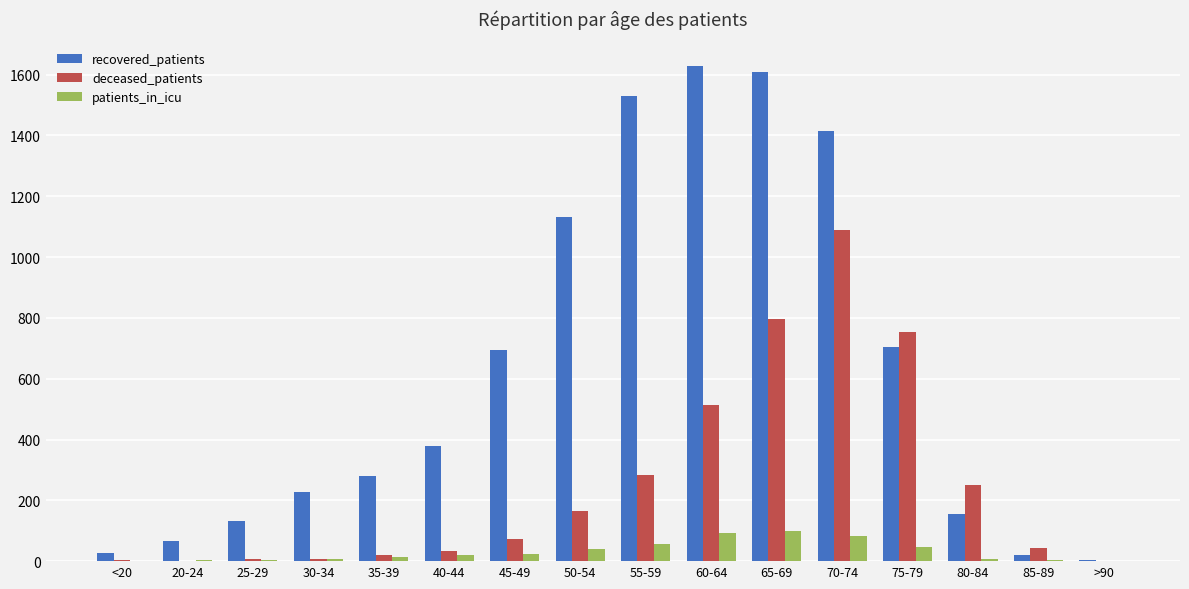

What is the sum of all deceased_patients values?

4039